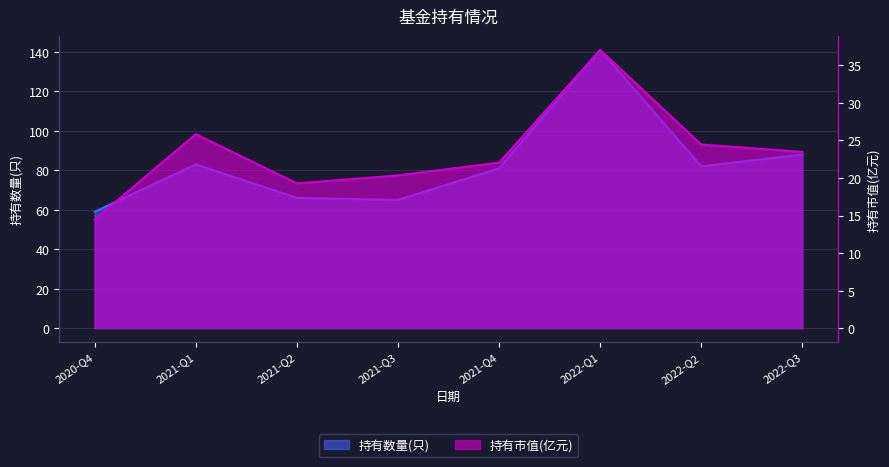

What is the value of the 持有市值(亿元) point at the 2nd from the left?

25.9